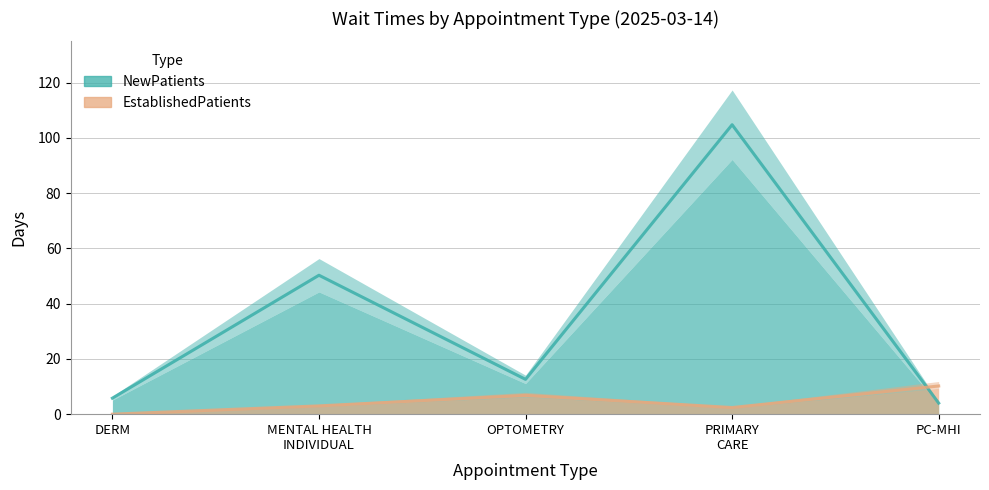

How many intersections are there between EstablishedPatients and NewPatients?

1